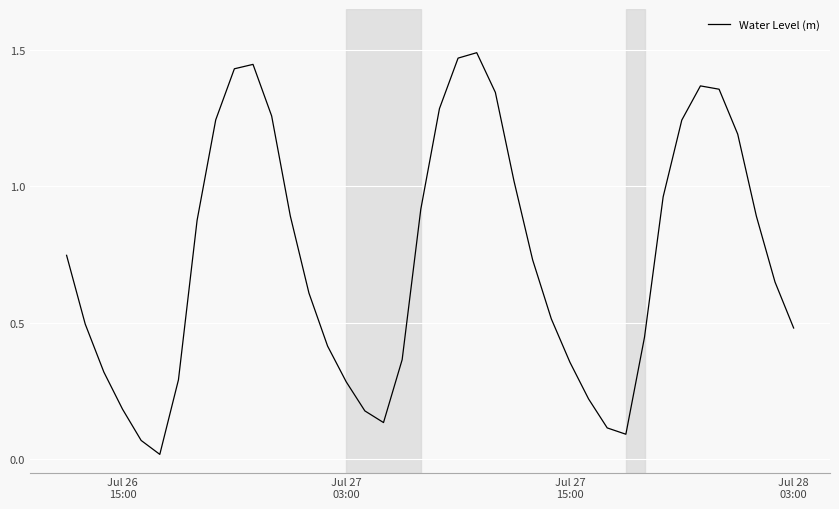

What is the difference between the maximum and minimum values?

1.5